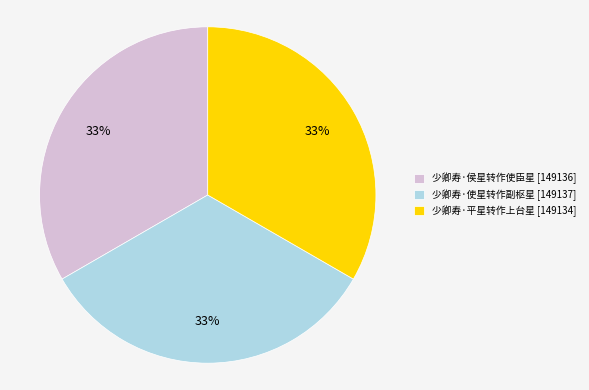

The 少卿寿·使星转作副枢星 slice represents 33% of the pie. True or false?

True